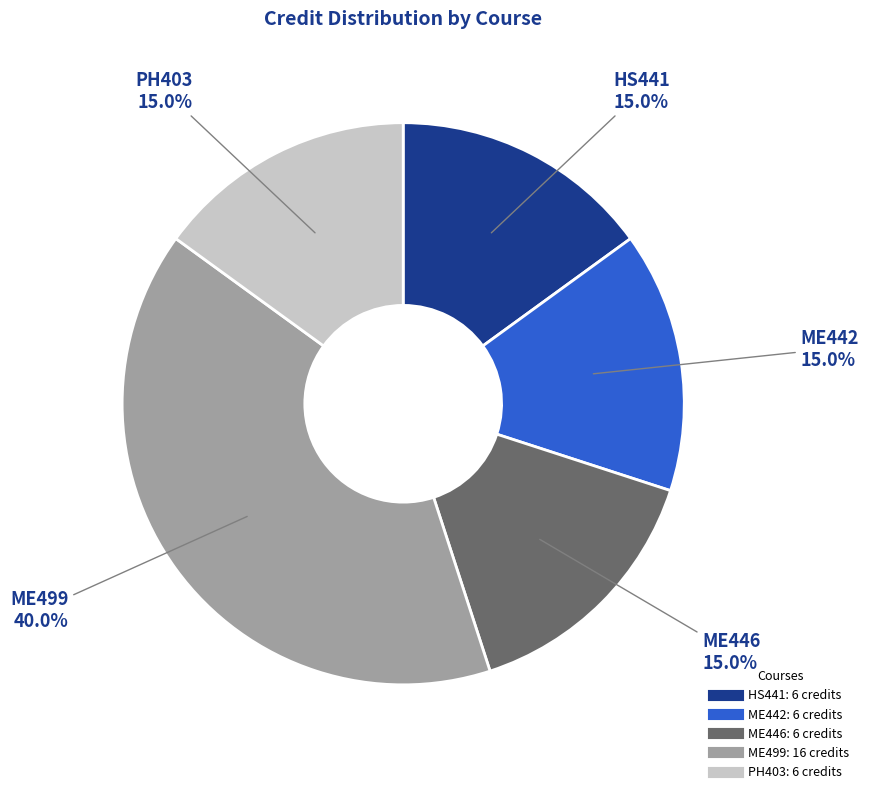

What is the ratio of the value at ME446 to the value at HS441?

1.0